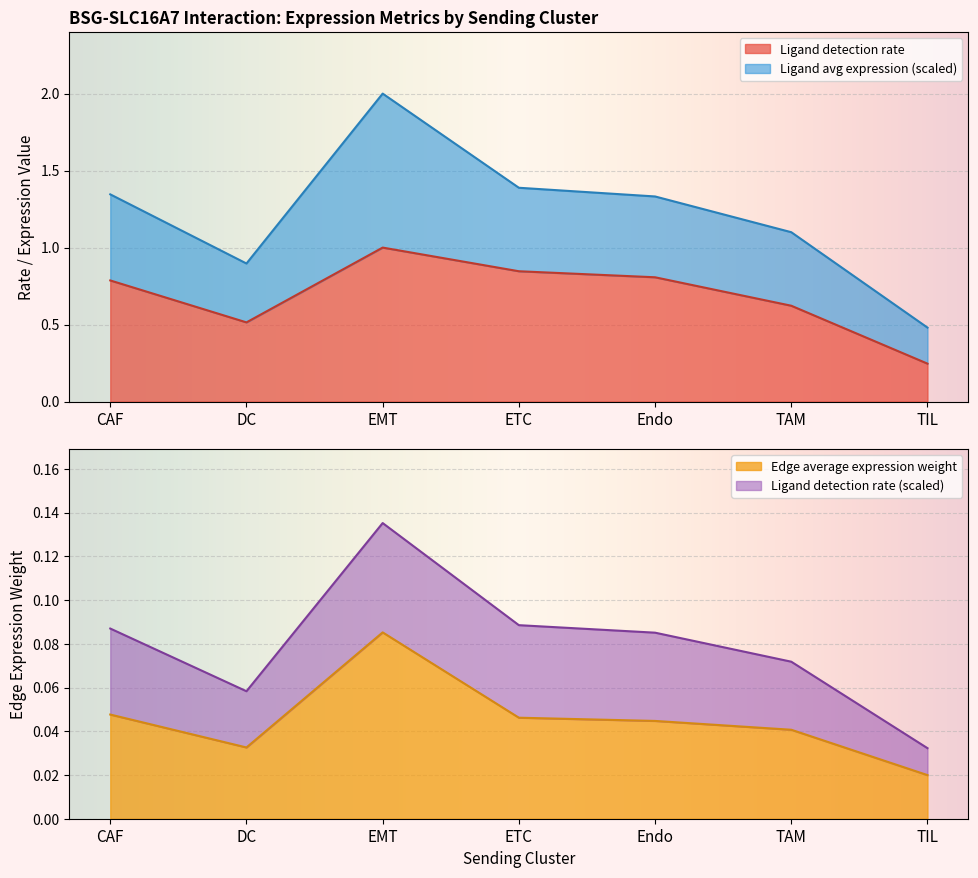

At which category is the sum across all series the highest?

EMT